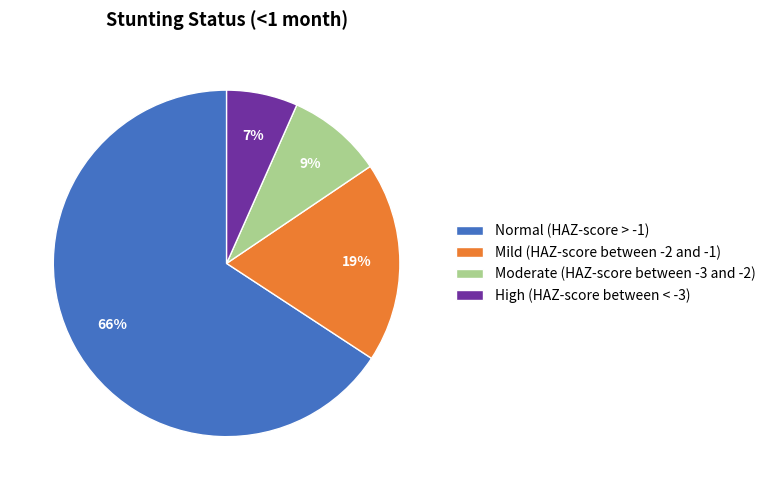

How many segments does this pie chart have?

4